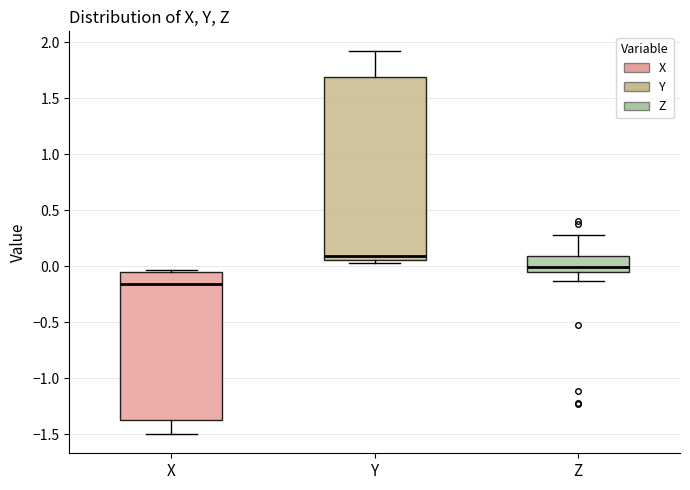

Reading left to right, transcribe this box plot: for each box, give where its median line is, the range the box spans, and where its two whiskers end, as read against the y-axis. The values are not printed on the chart, so give them approximately, as read against the axis.

X: median -0.15, box -1.35 to -0.05, whiskers -1.50 to -0.05 (just above the box's upper edge)
Y: median 0.10, box 0.05 to 1.70, whiskers 0.05 (just below the box's lower edge) to 1.95
Z: median 0.00, box -0.05 to 0.10, whiskers -0.15 to 0.30